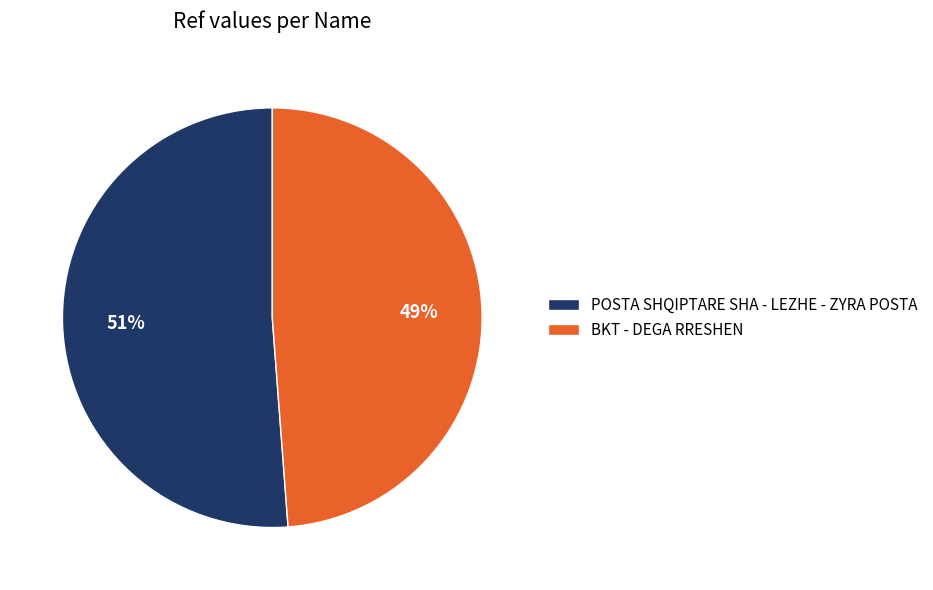

Do POSTA SHQIPTARE SHA - LEZHE - ZYRA POSTA and BKT - DEGA RRESHEN together represent more than half of the pie?

Yes